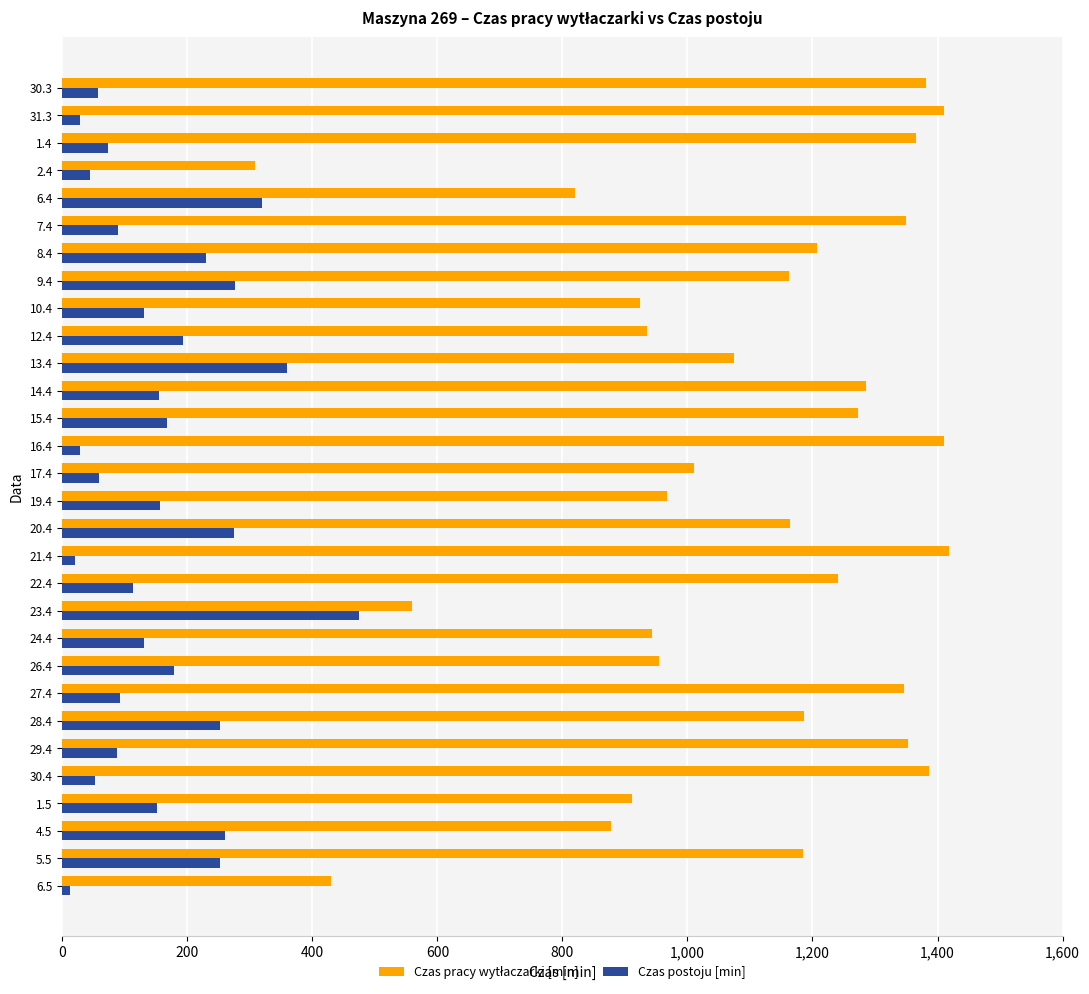

The value of Czas postoju [min] at 28.4 is 393. True or false?

False